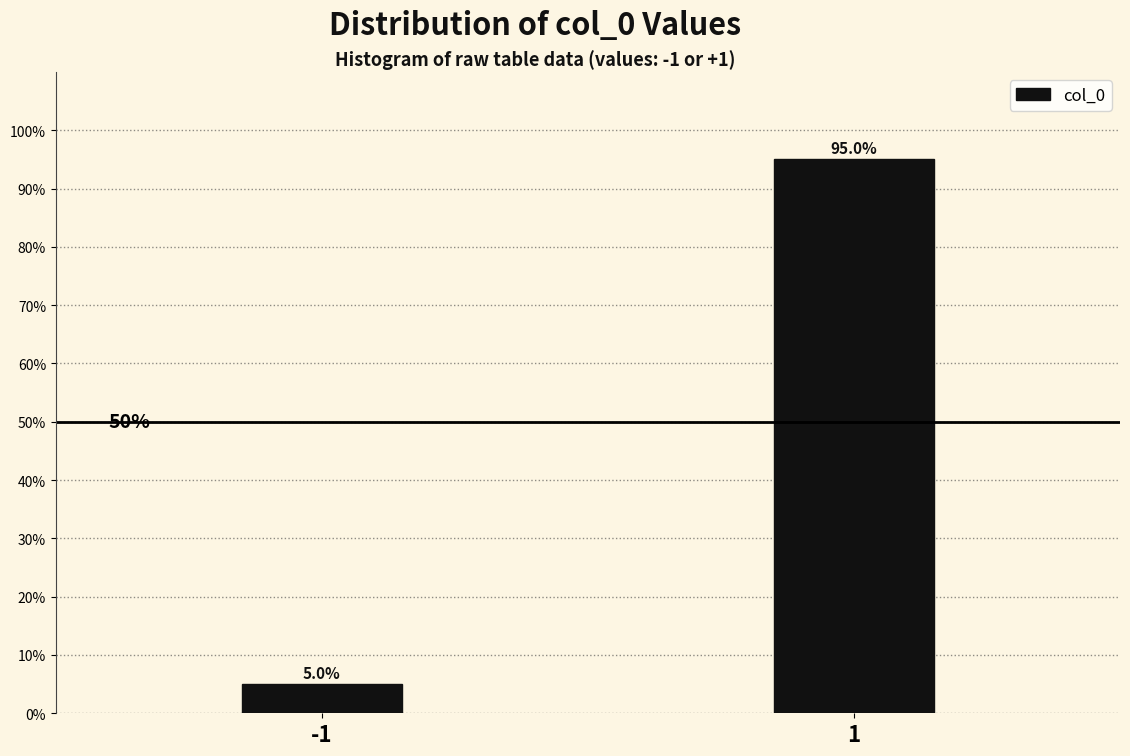

Reading left to right, what are all the values shown in this chart?

-1=5.0	1=95.0